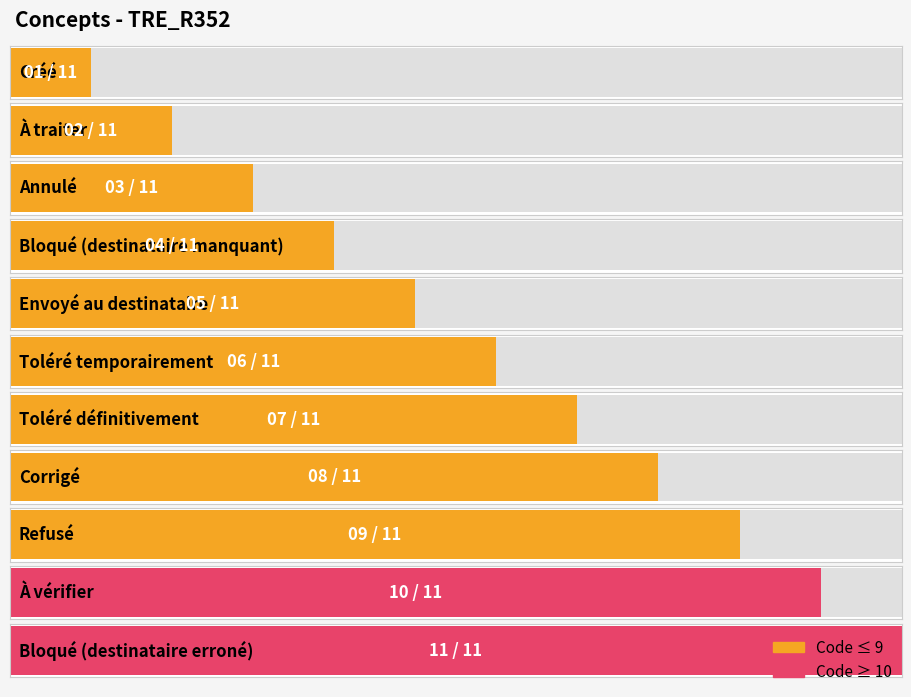

Reading left to right, extract all data points from this chart.

1	2	3	4	5	6	7	8	9	10	11